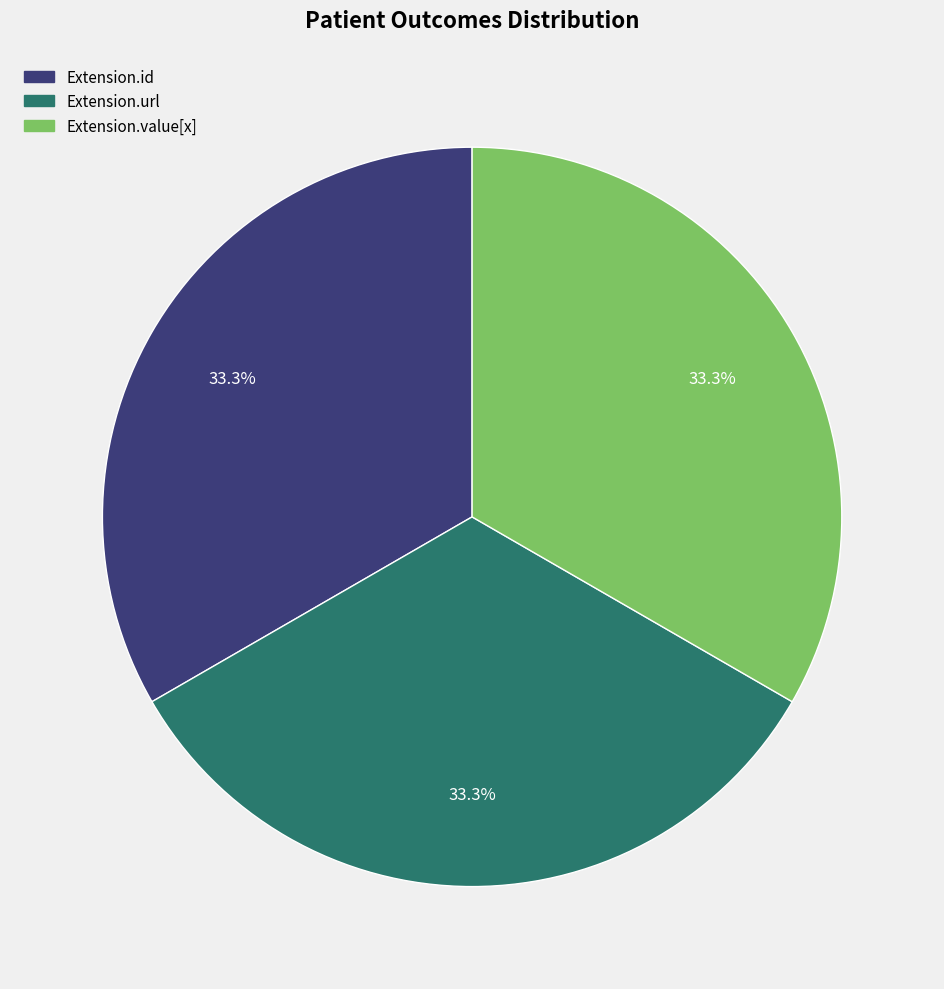

Is there a majority slice in this chart?

No